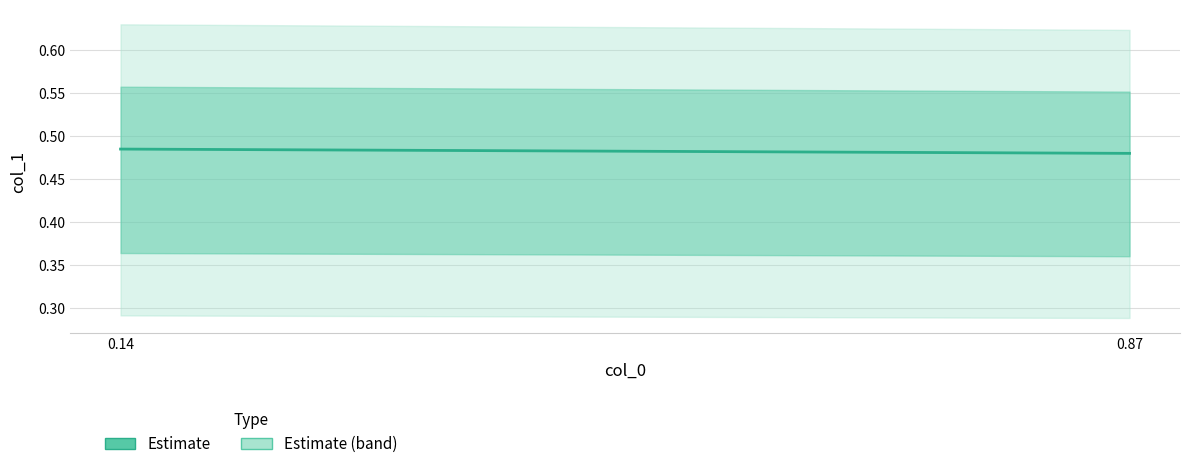

The value at 0.14 is 0.5. True or false?

True